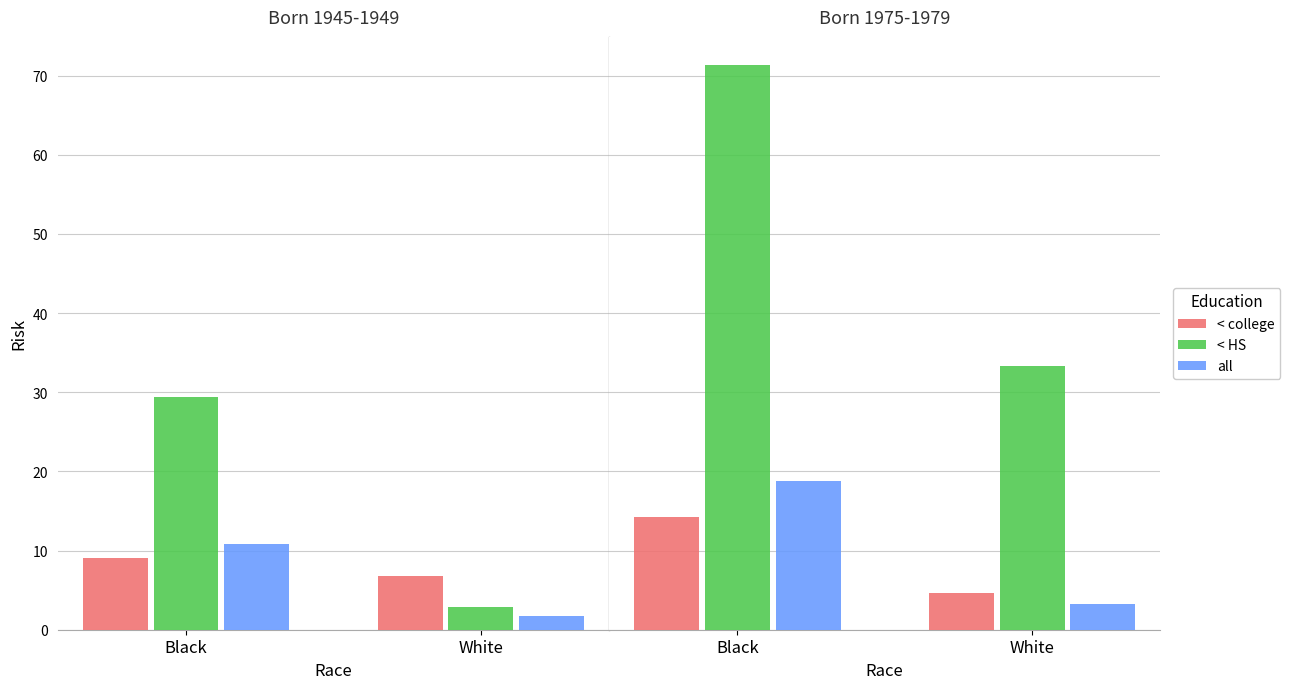

Which series has the largest total across all categories?

< HS